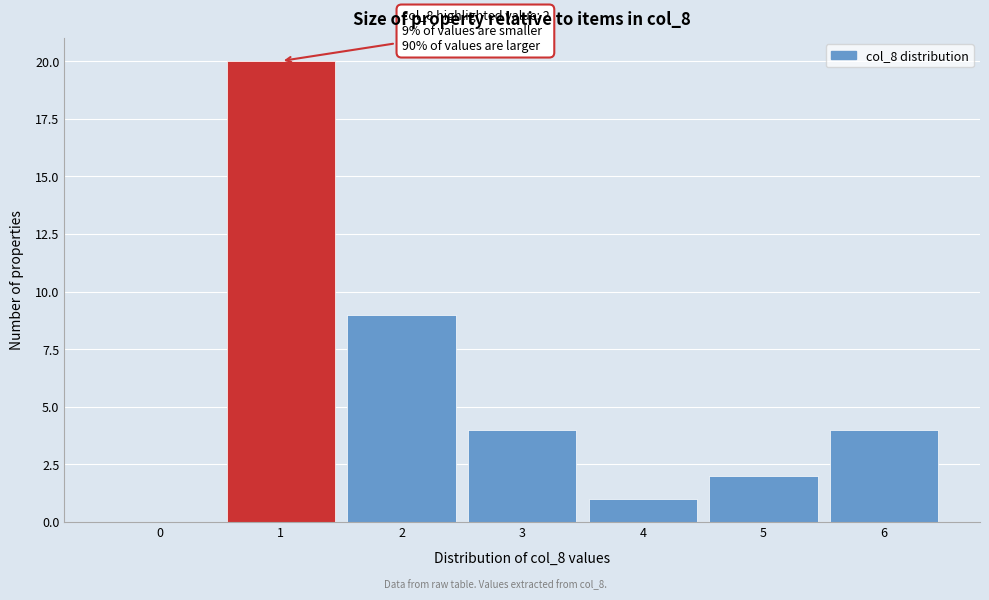

Reading left to right, transcribe all the data shown in this chart.

0=0	1=20	2=9	3=4	4=1	5=2	6=4